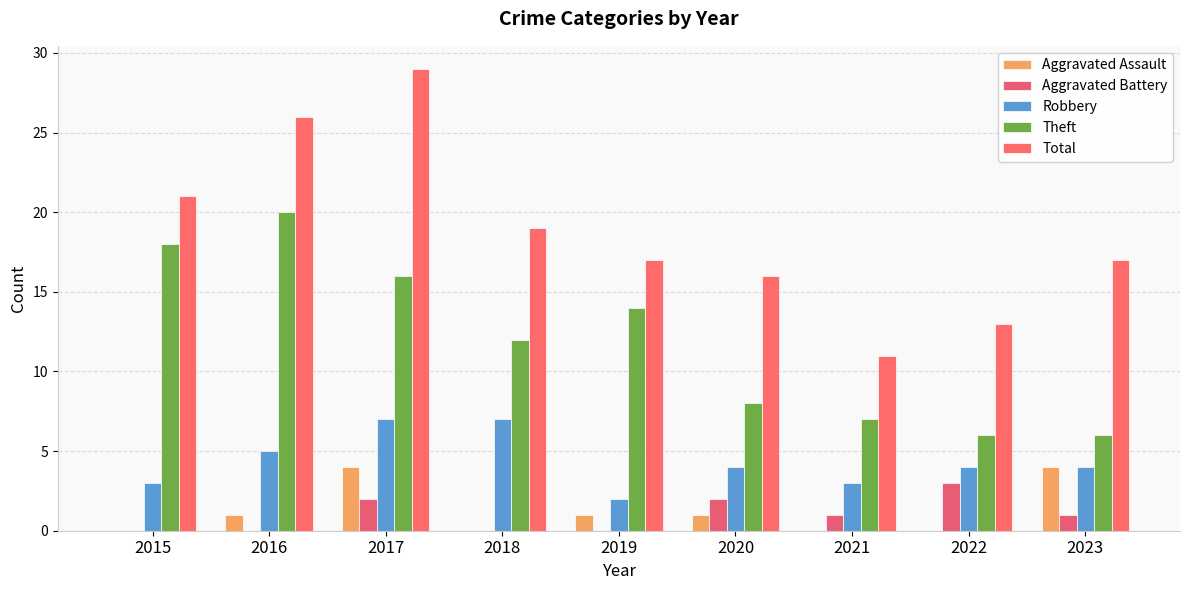

List the series in order of their peak value, highest first.

Total, Theft, Robbery, Aggravated Assault, Aggravated Battery